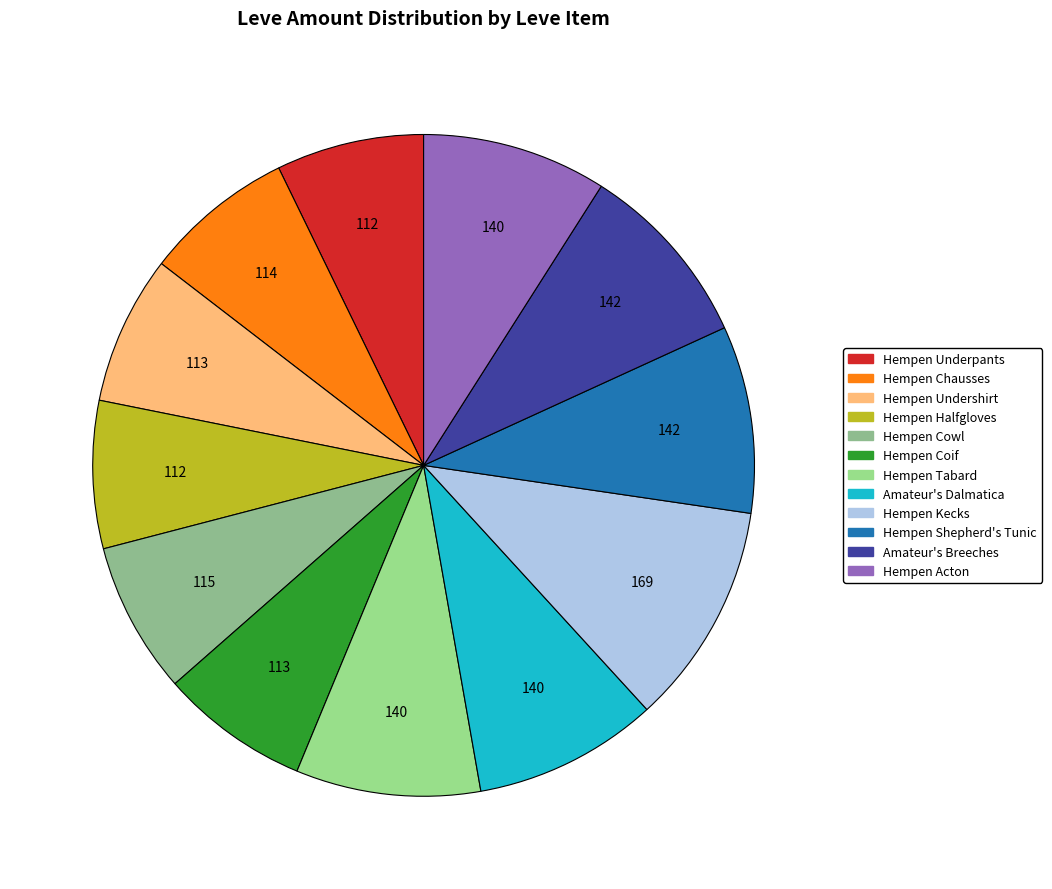

Rank the categories by value from lowest to highest.

Hempen Underpants, Hempen Halfgloves, Hempen Undershirt, Hempen Coif, Hempen Chausses, Hempen Cowl, Hempen Tabard, Amateur's Dalmatica, Hempen Acton, Hempen Shepherd's Tunic, Amateur's Breeches, Hempen Kecks